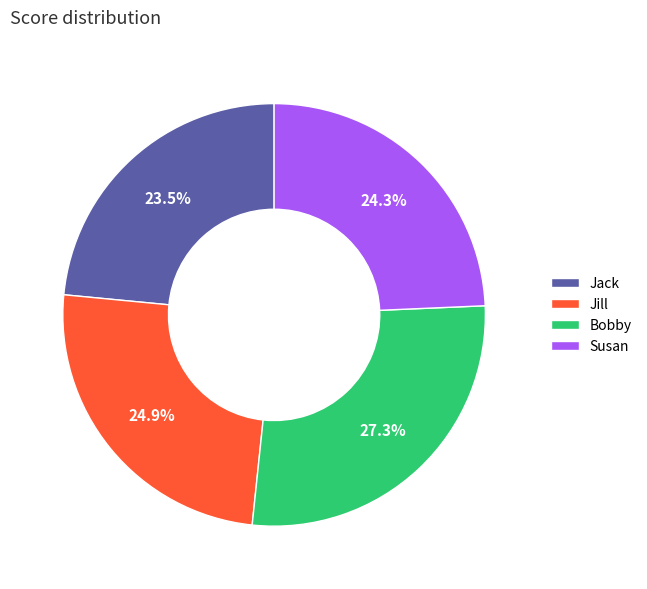

Approximately how many times larger is the value at Jack compared to Susan?

1.0